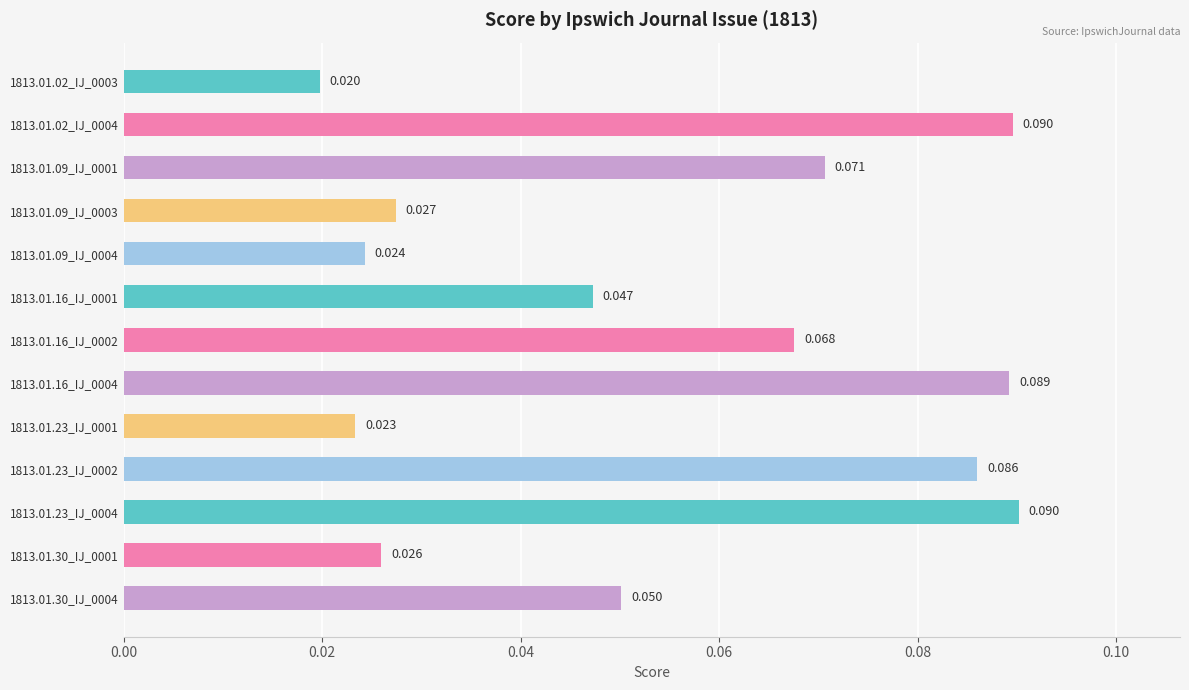

Count the number of categories in the chart.

13